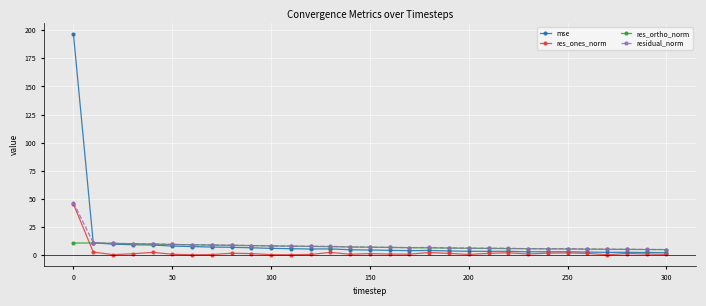

Which series has the largest range (max minus min)?

mse